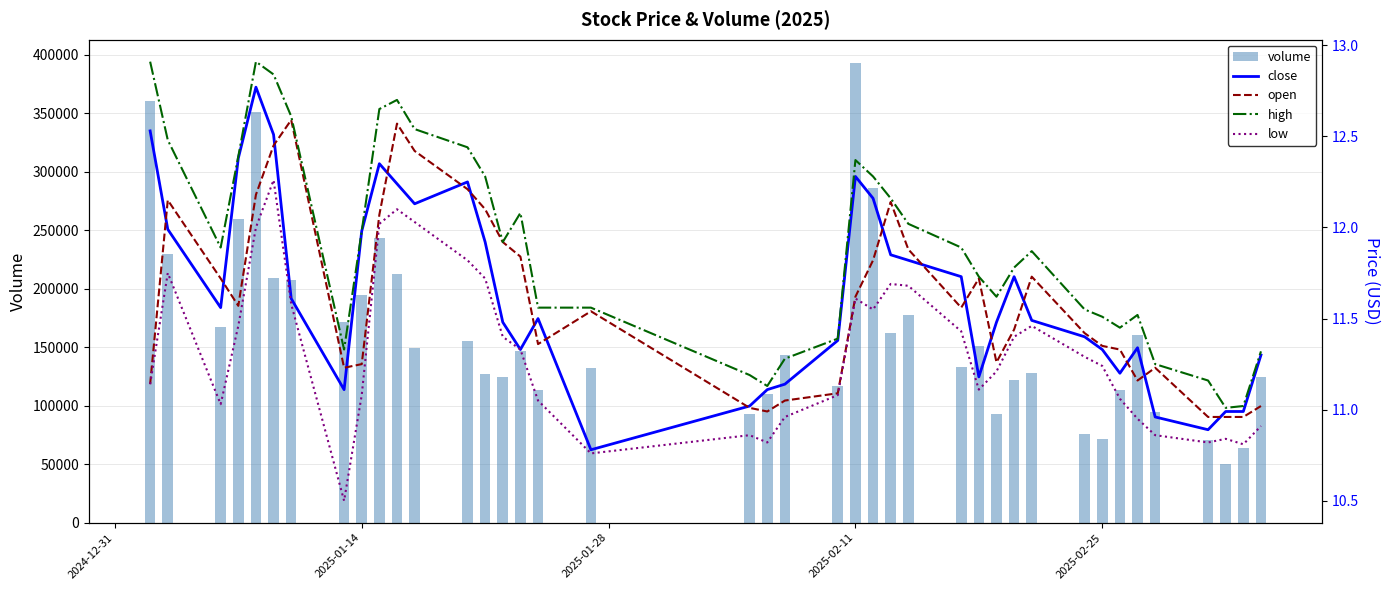

What is the maximum value for volume?

393080.5